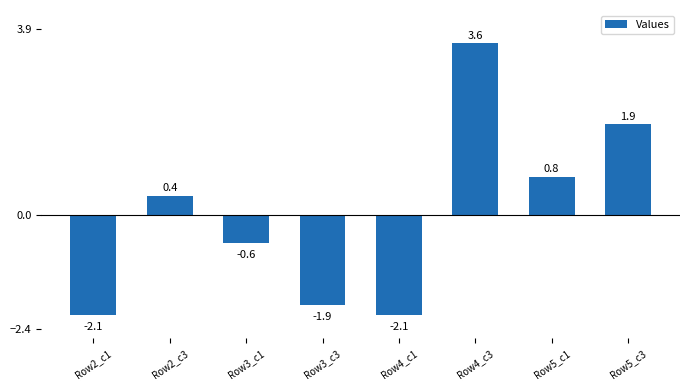

What is the greatest value displayed?

3.6